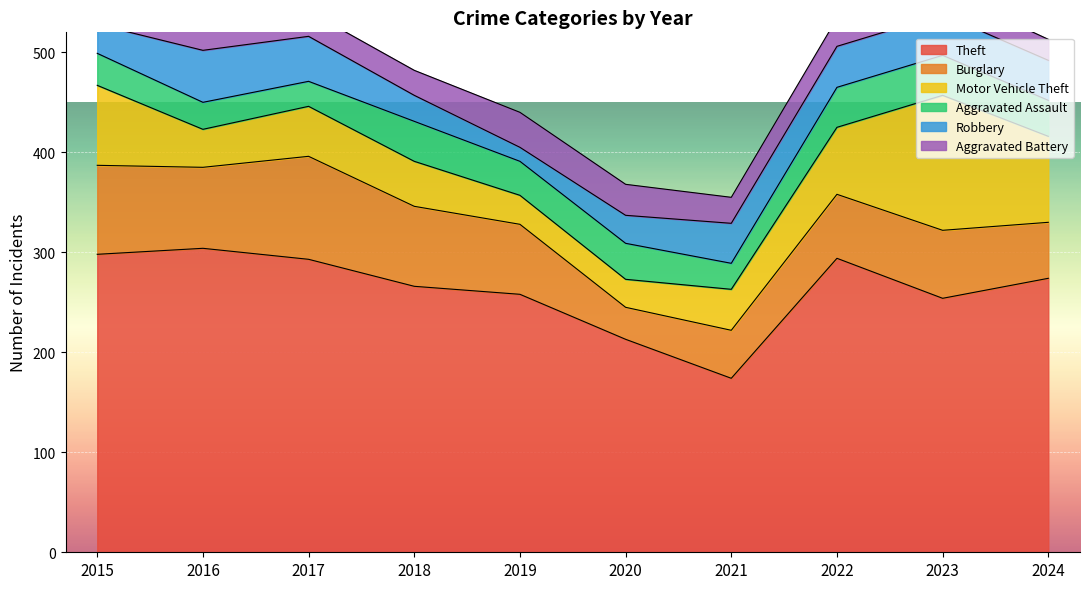

After their last crossing, which series has the higher values: Aggravated Assault or Burglary?

Burglary